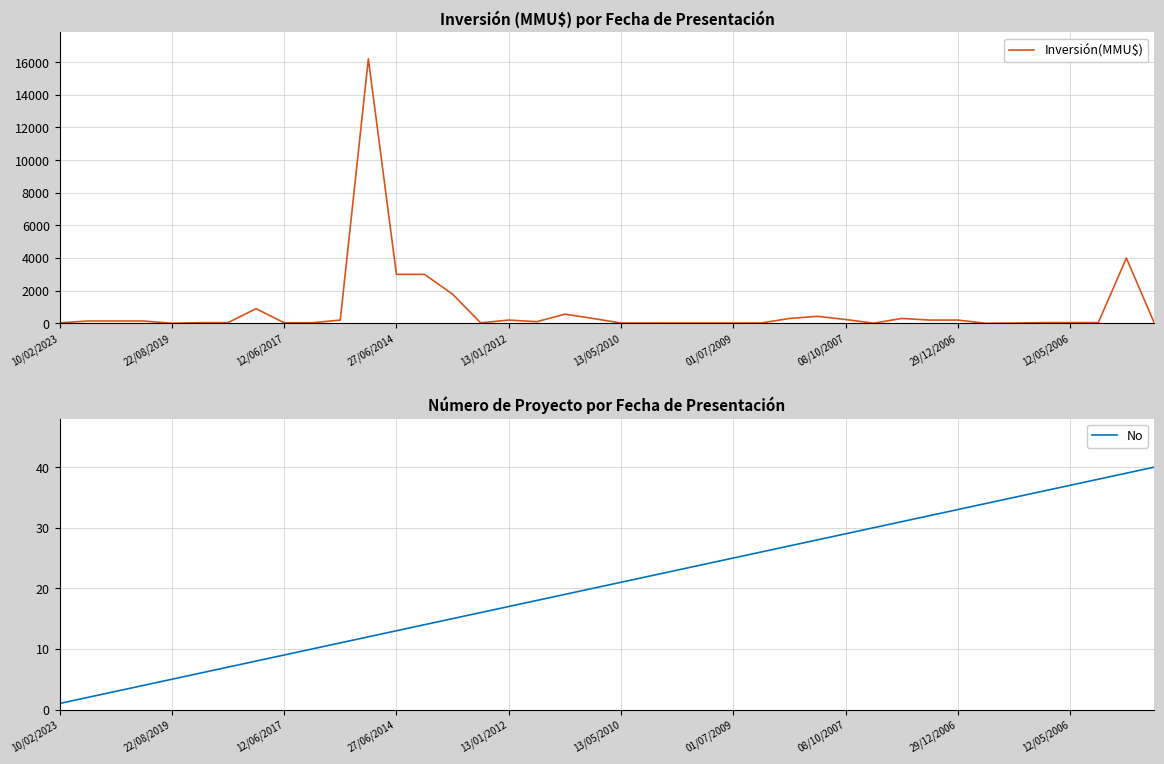

How many data points in Inversión(MMU$) are above 100?

19